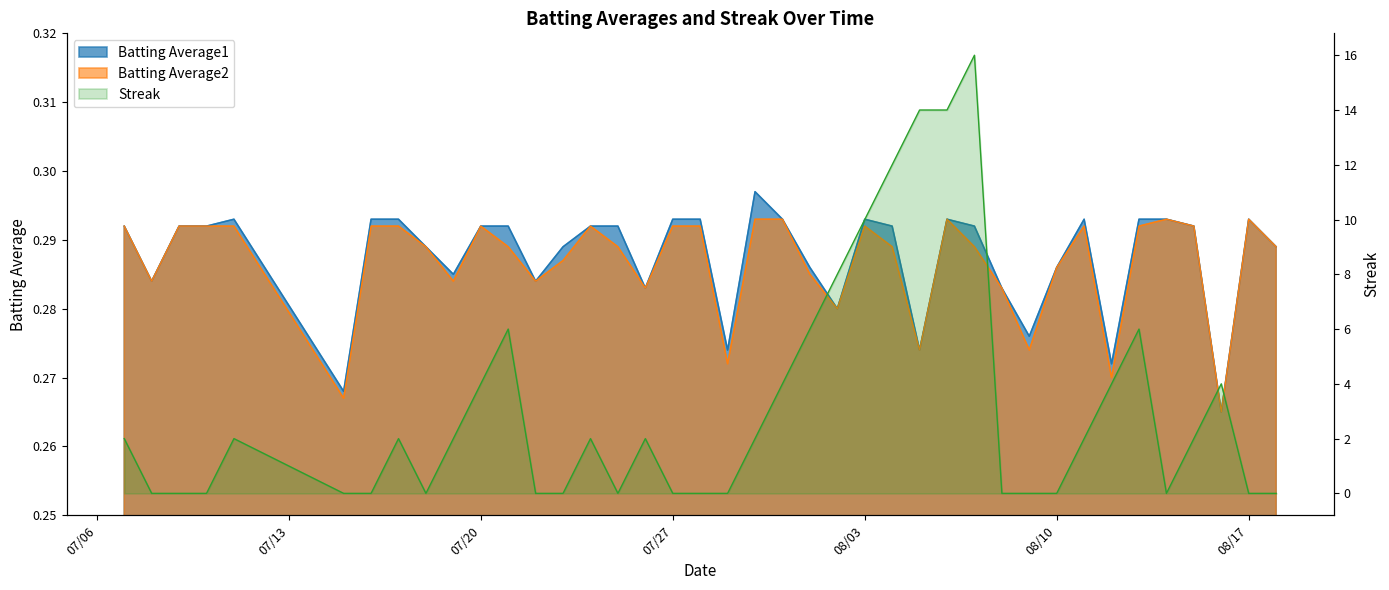

How many values in the Streak series exceed 2?

13